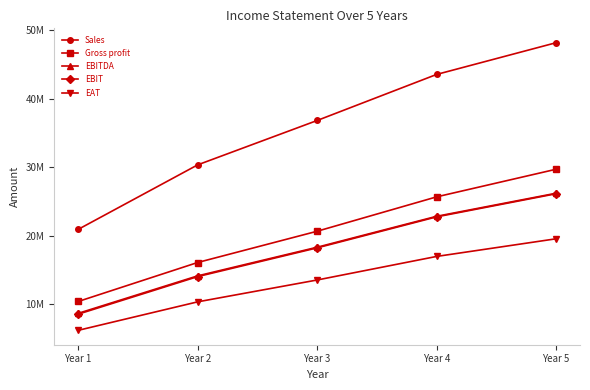

At how many categories does at least one series exceed 24734191?

4